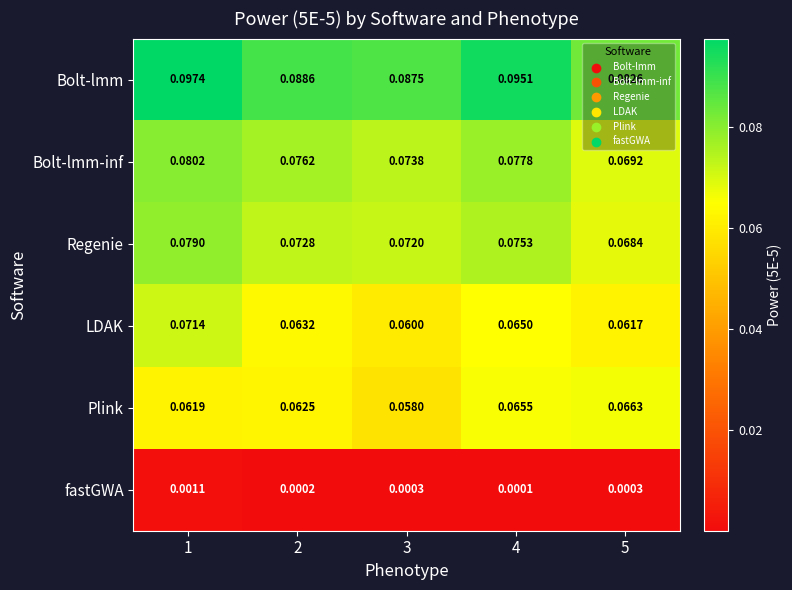

Which series has the largest total across all categories?

Bolt-lmm